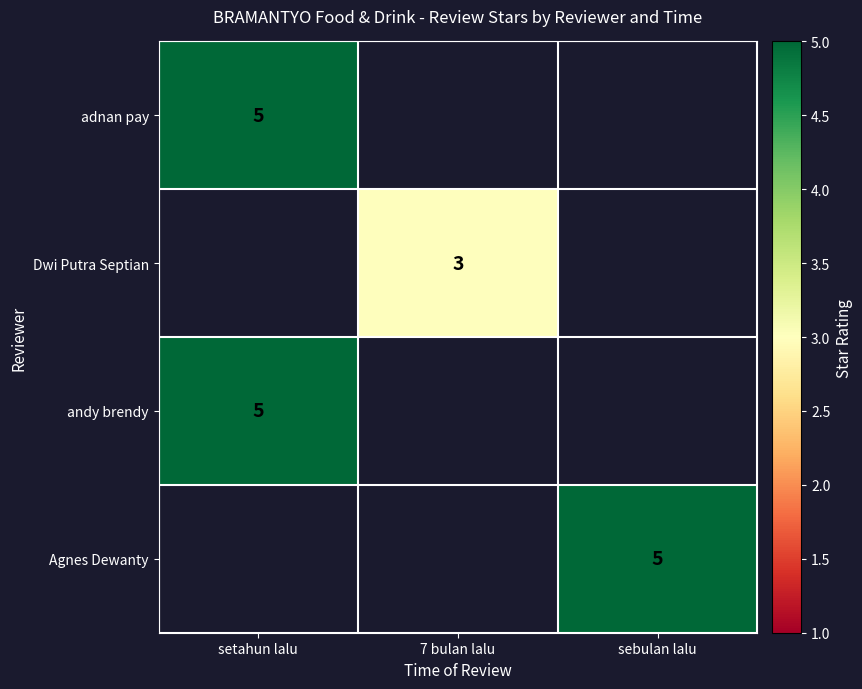

Is it true that andy brendy equals 5 at setahun lalu?

True